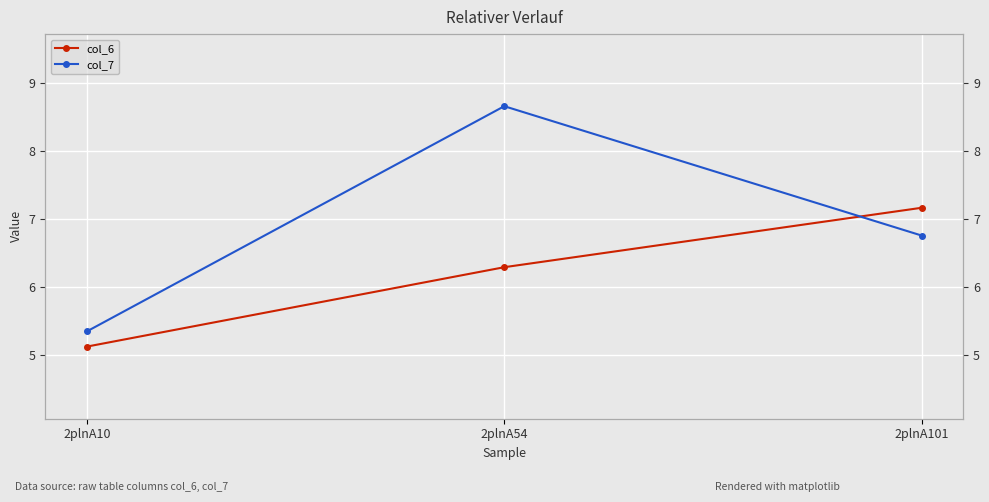

What is the value of the col_7 point at the 1st from the left?

5.4